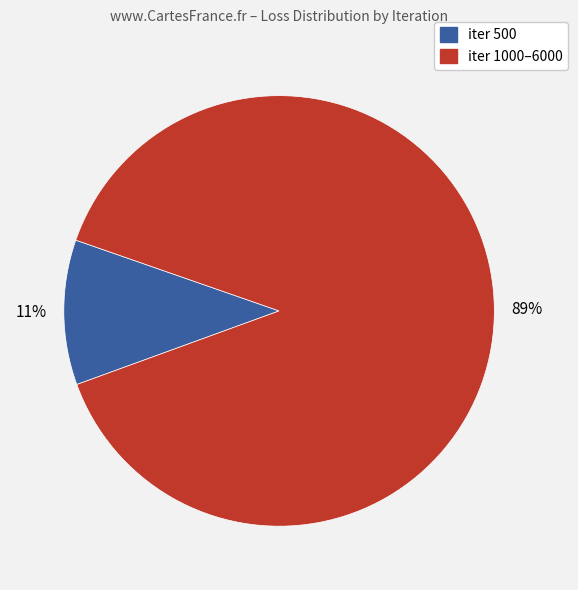

True or false: iter 500 accounts for 11% of the total.

True